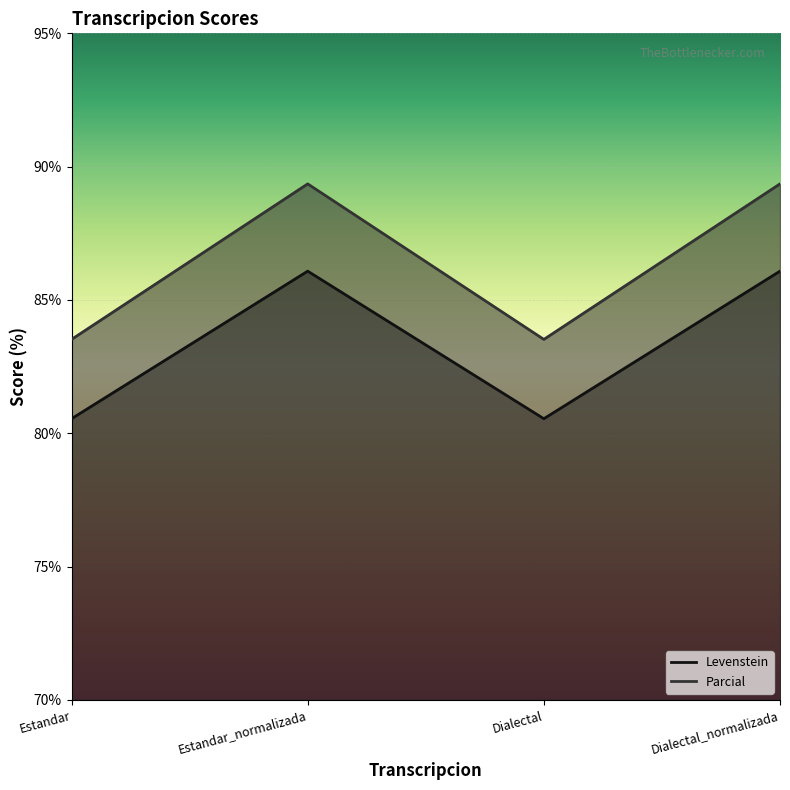

What are all the series names shown in the legend?

Levenstein, Parcial